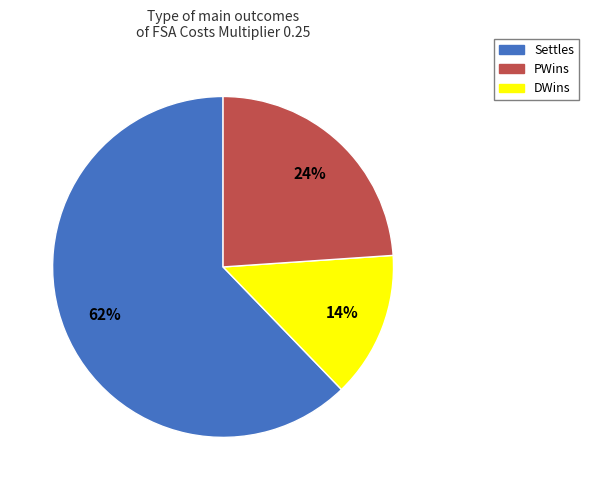

To the nearest percent, what is the difference between the largest and smallest slice percentages?

48%